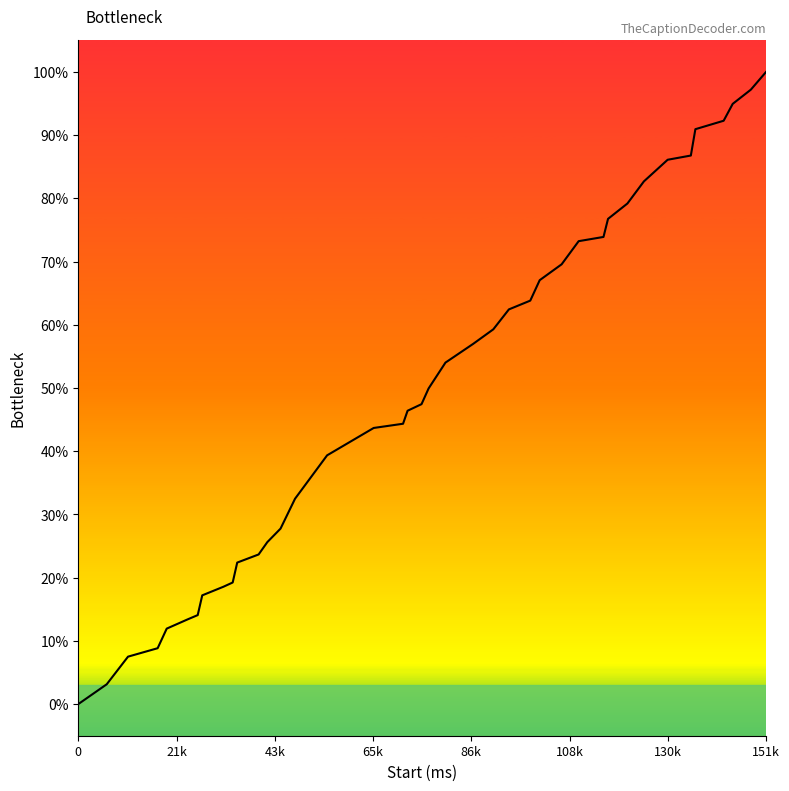

Does the chart display data point markers on the line(s)?

No